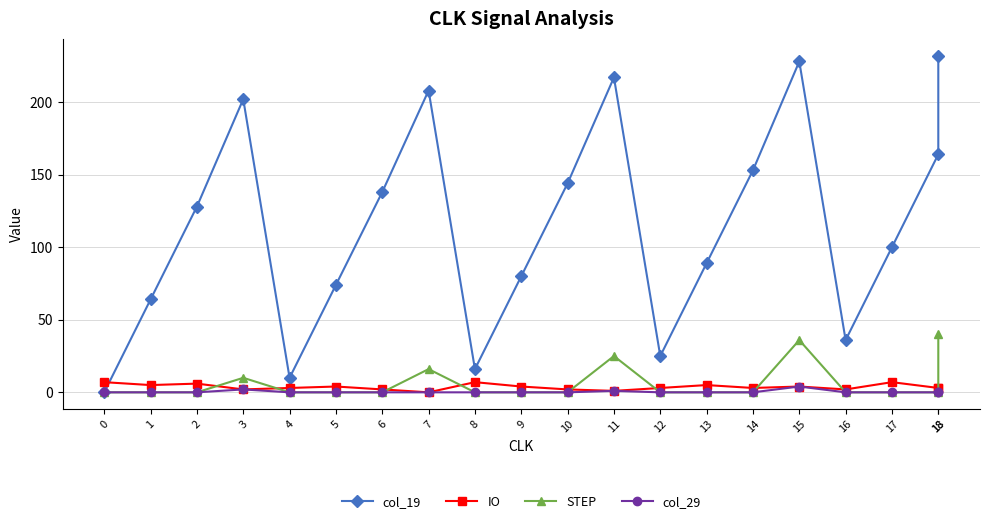

Is the value of col_19 at 18 greater than the value of IO at 15?

Yes